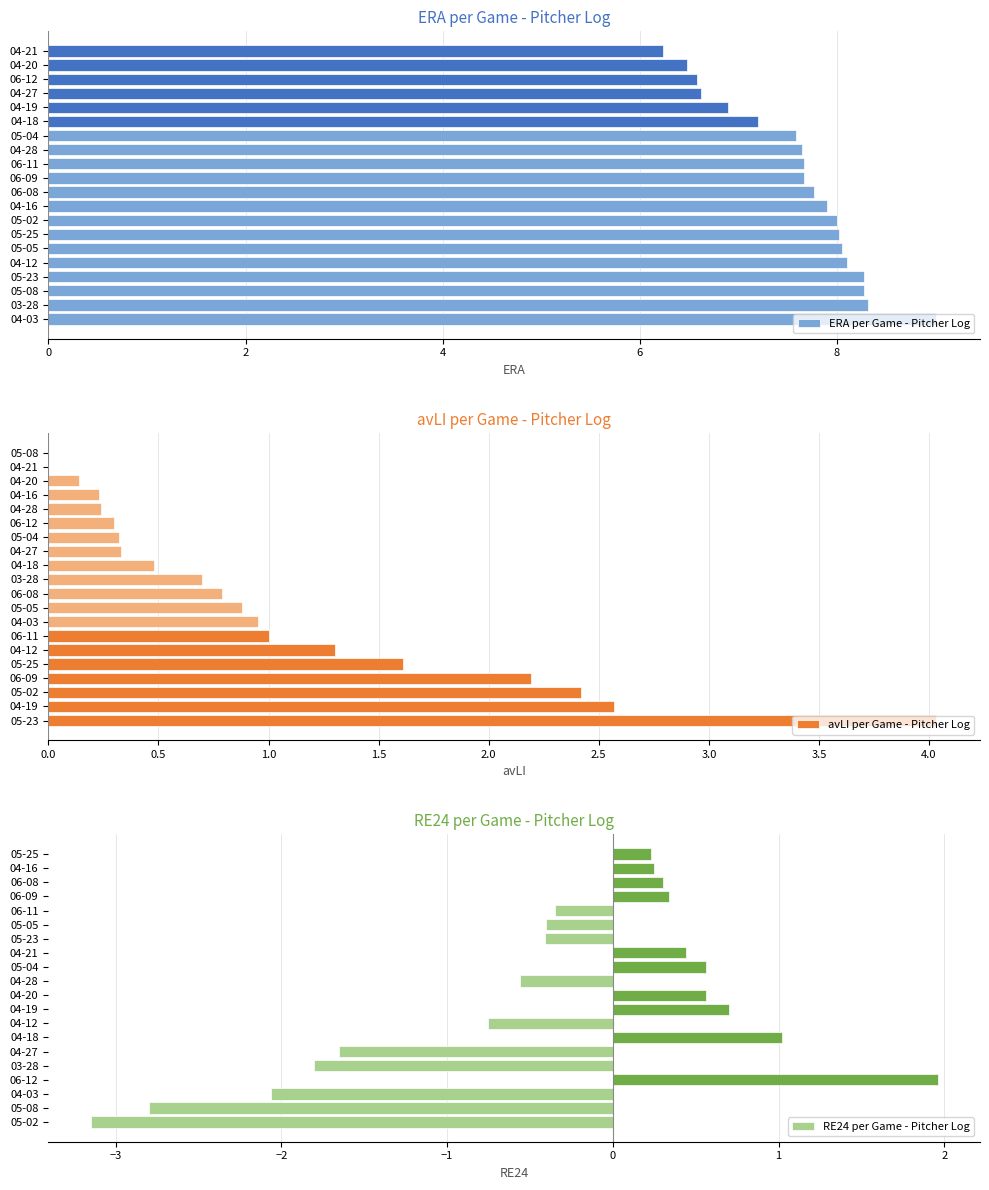

At which label is ERA per Game - Pitcher Log closest to 7?

04-19